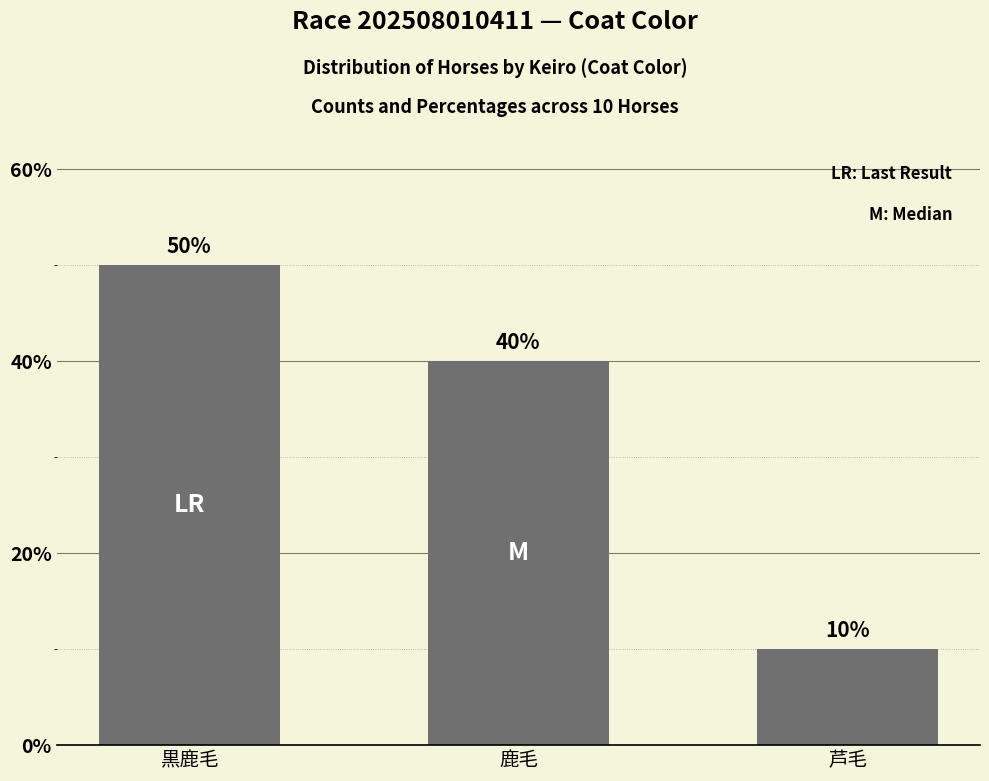

Rank the categories by value from lowest to highest.

芦毛, 鹿毛, 黒鹿毛